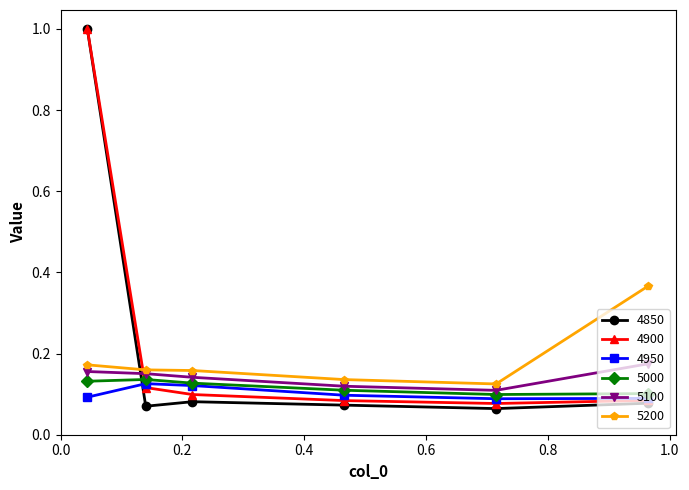

Which series ends up on top after the final intersection of 5100 and 4900?

5100